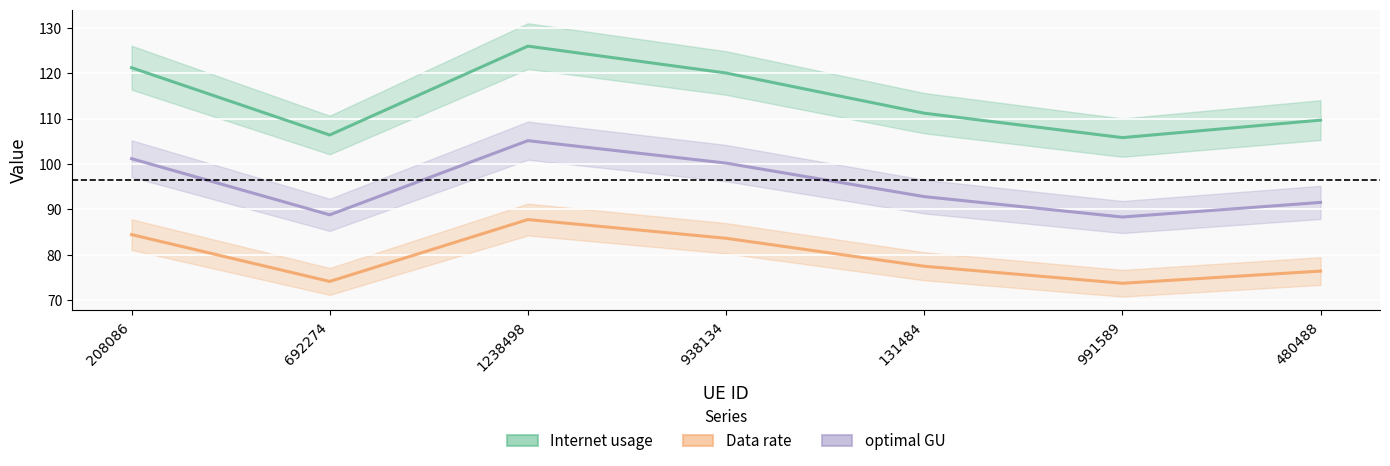

Reading right to left, transcribe all the data shown in this chart.

Internet usage: 480488=109.7	991589=105.8	131484=111.2	938134=120.0	1238498=126.0	692274=106.4	208086=121.2
Data rate: 480488=76.4	991589=73.7	131484=77.4	938134=83.6	1238498=87.7	692274=74.1	208086=84.4
optimal GU: 480488=91.5	991589=88.3	131484=92.8	938134=100.2	1238498=105.1	692274=88.8	208086=101.2